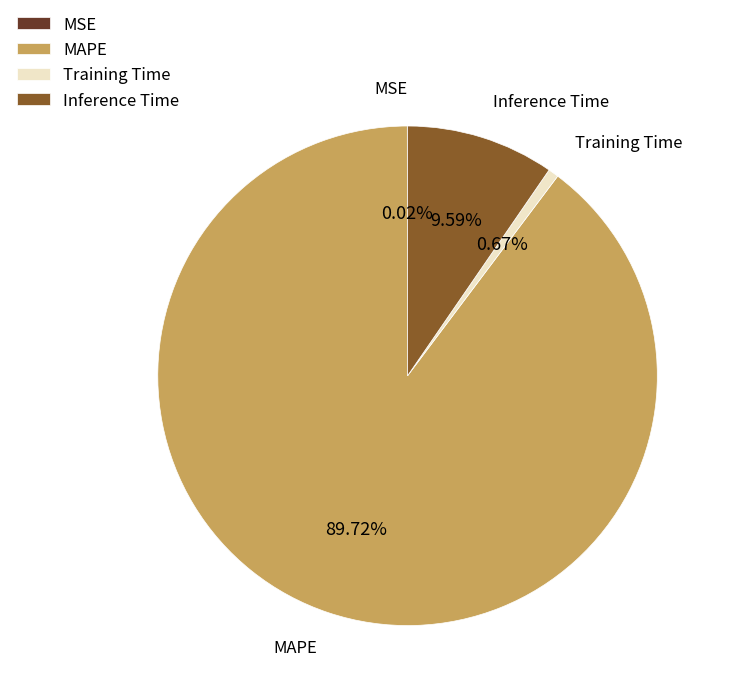

Is it true that Training Time is 6% of the pie?

False